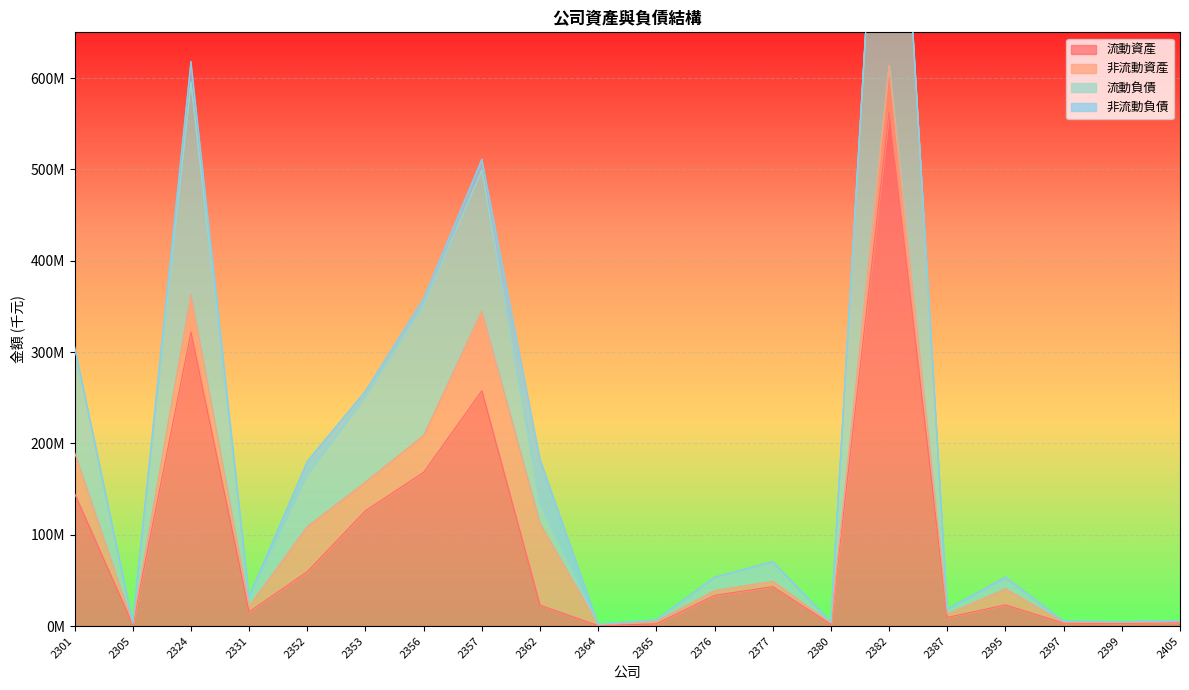

Does the chart display data point markers on the line(s)?

No